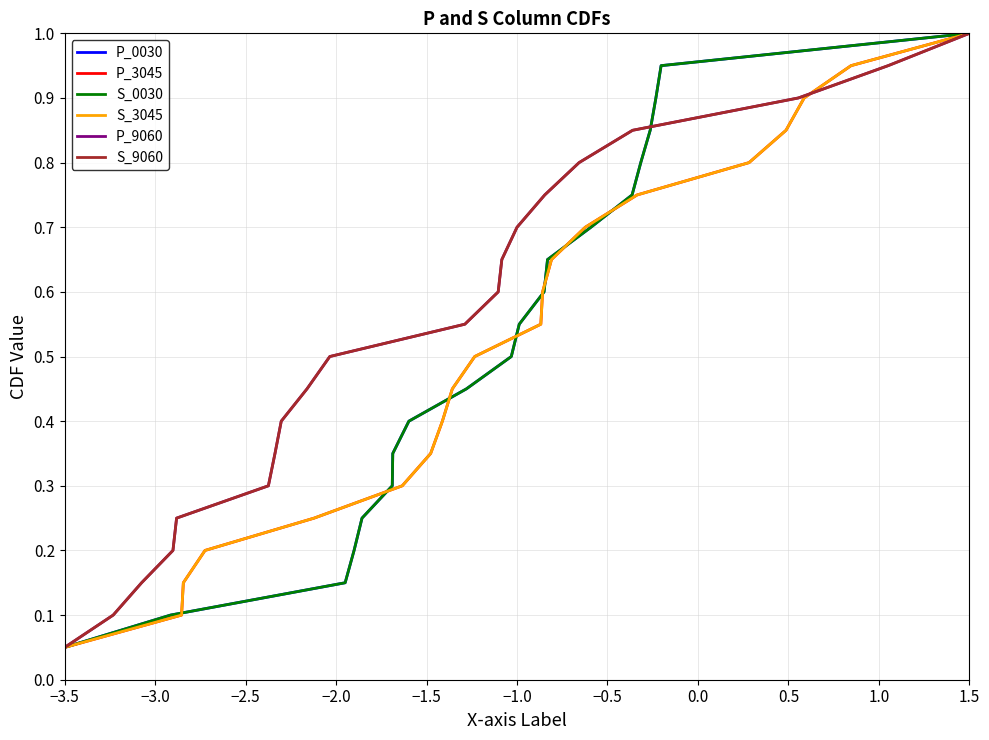

Which category has the highest value in the P_0030 series?

1.5